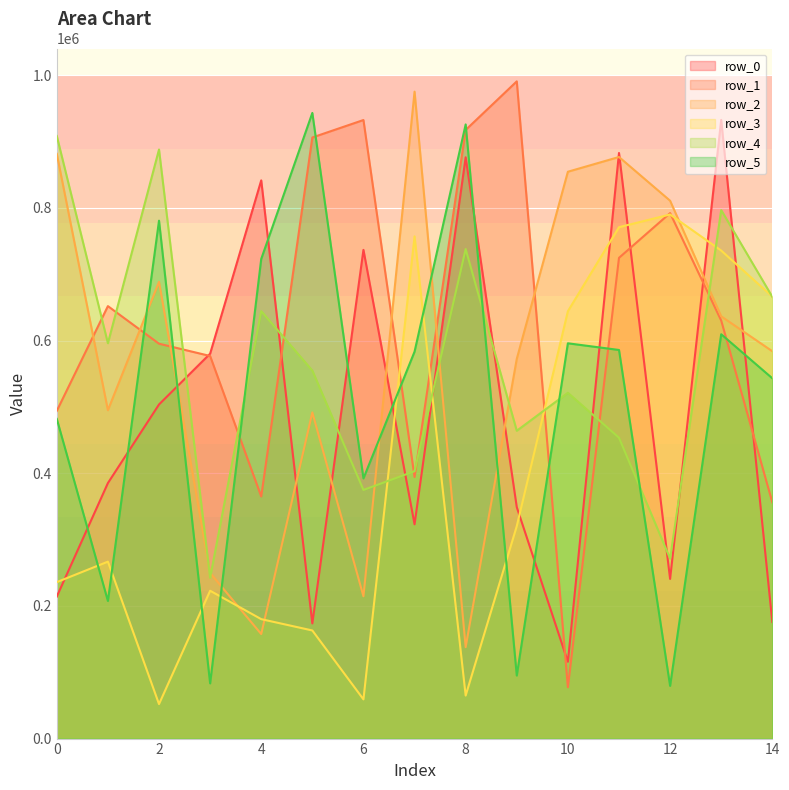

How many interior local valleys does the row_1 series have?

3